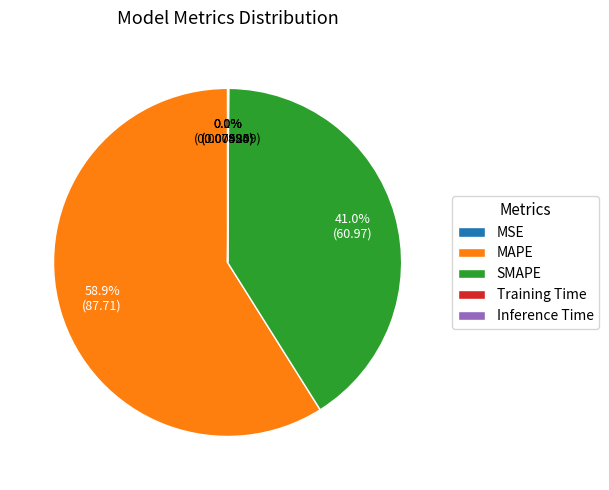

Which slice is the largest?

MAPE